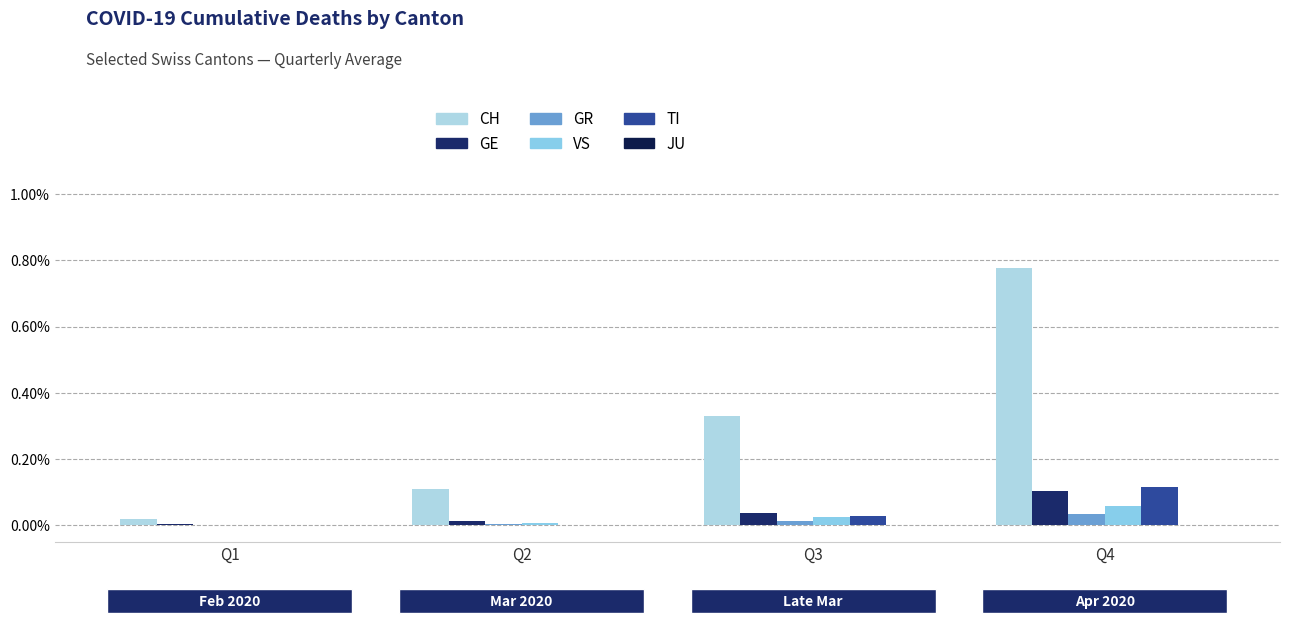

What is the value of the GE bar at the 4th from the left?

0.1